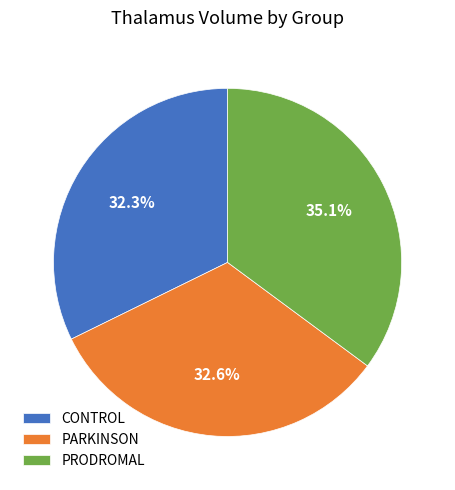

To the nearest percent, what is the average slice percentage?

33%